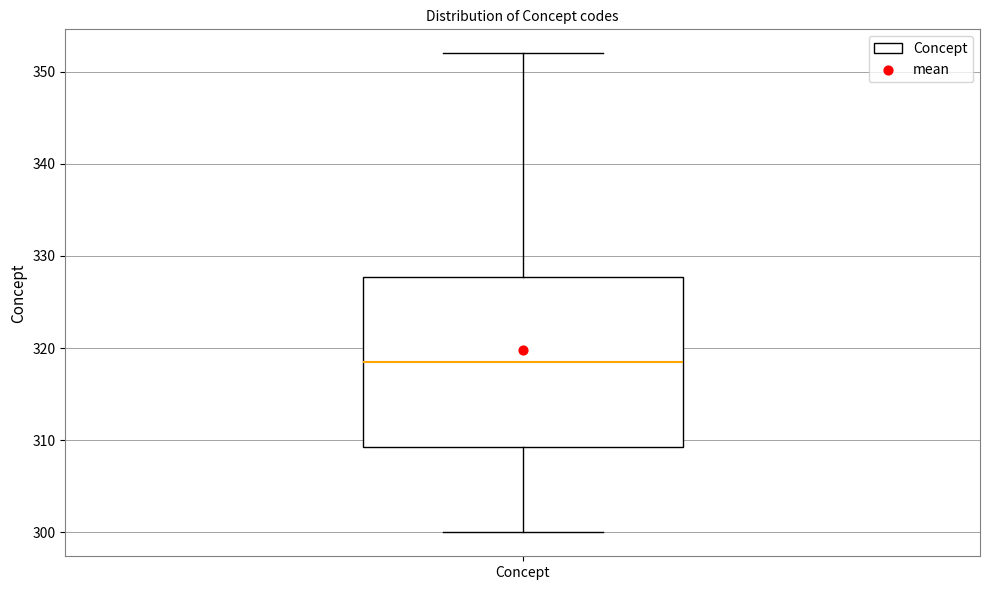

Transcribe this box plot: give where the median line is, the range the box spans, and where the two whiskers end, as read against the y-axis. The values are not printed on the chart, so give them approximately, as read against the axis.

median 319, box 309 to 328, whiskers 300 to 352